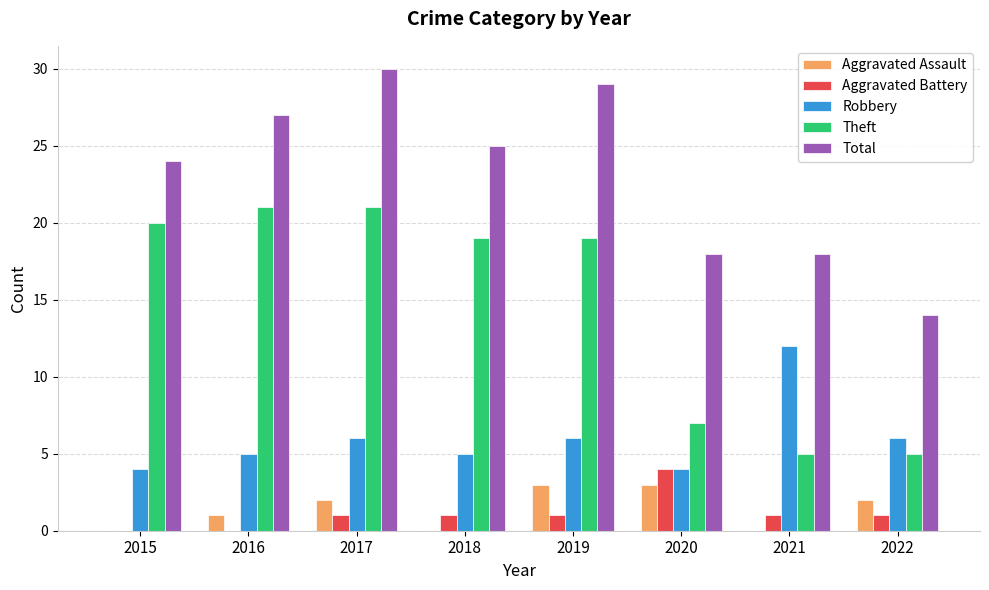

How many series are shown in this chart?

5